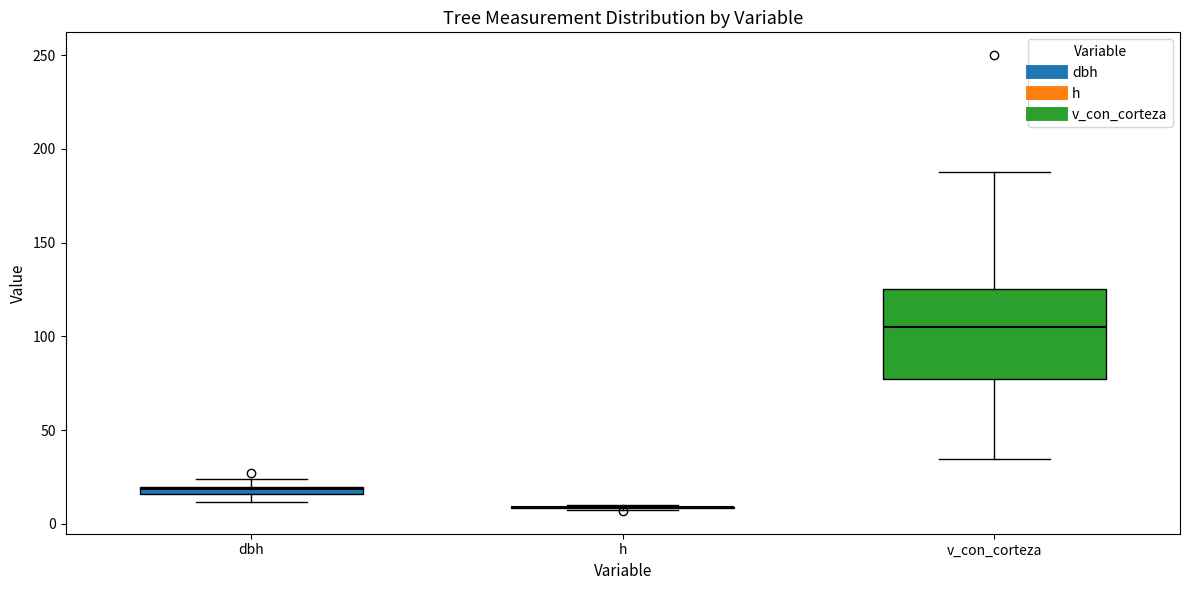

Where is the upper edge of the box for dbh on the y-axis? The values are not printed on the chart, so give them approximately, as read against the axis.

20